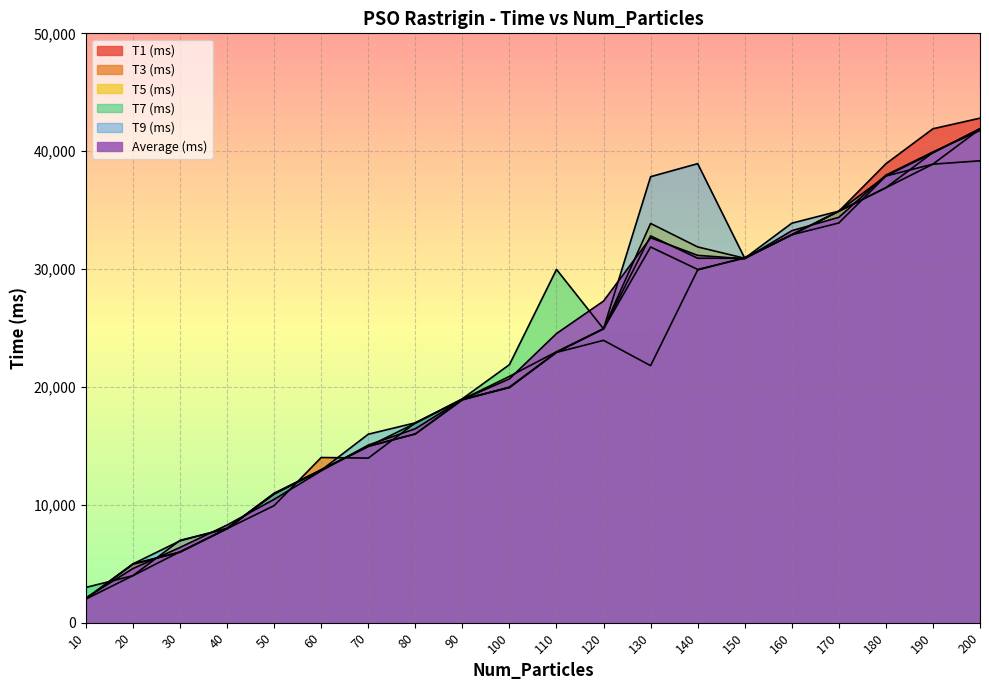

Where do T9 (ms) and T3 (ms) first cross each other?

10 and 20